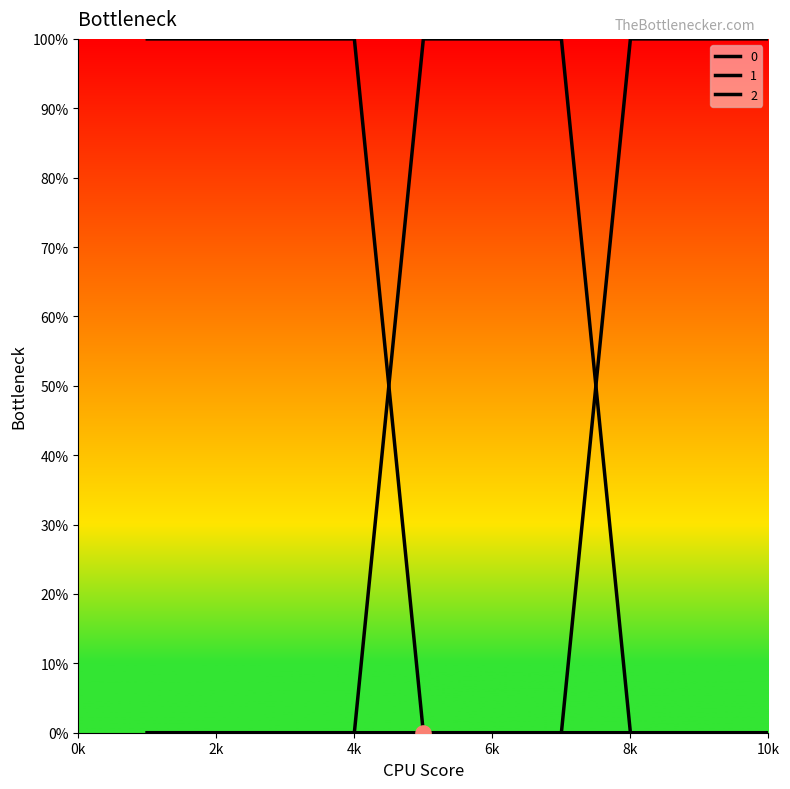

At how many categories does at least one series exceed 0?

10